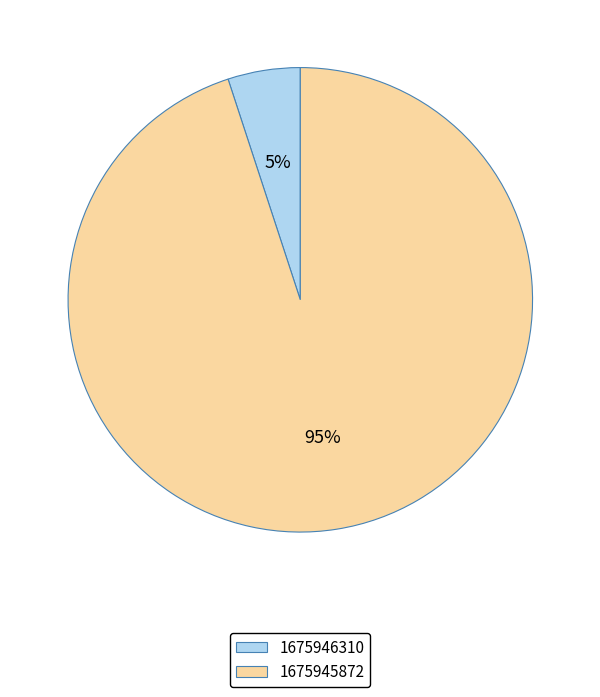

Which category has the biggest portion of the pie?

1675945872